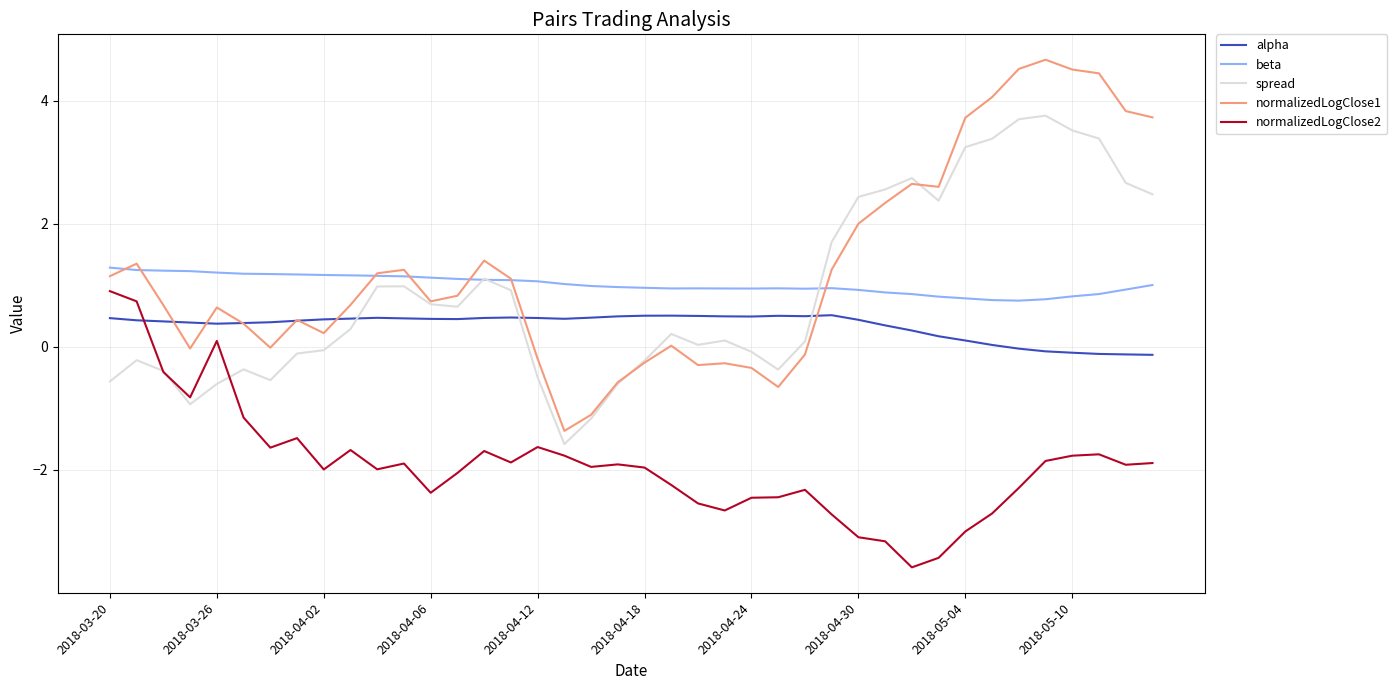

How many values in normalizedLogClose2 are below zero?

37